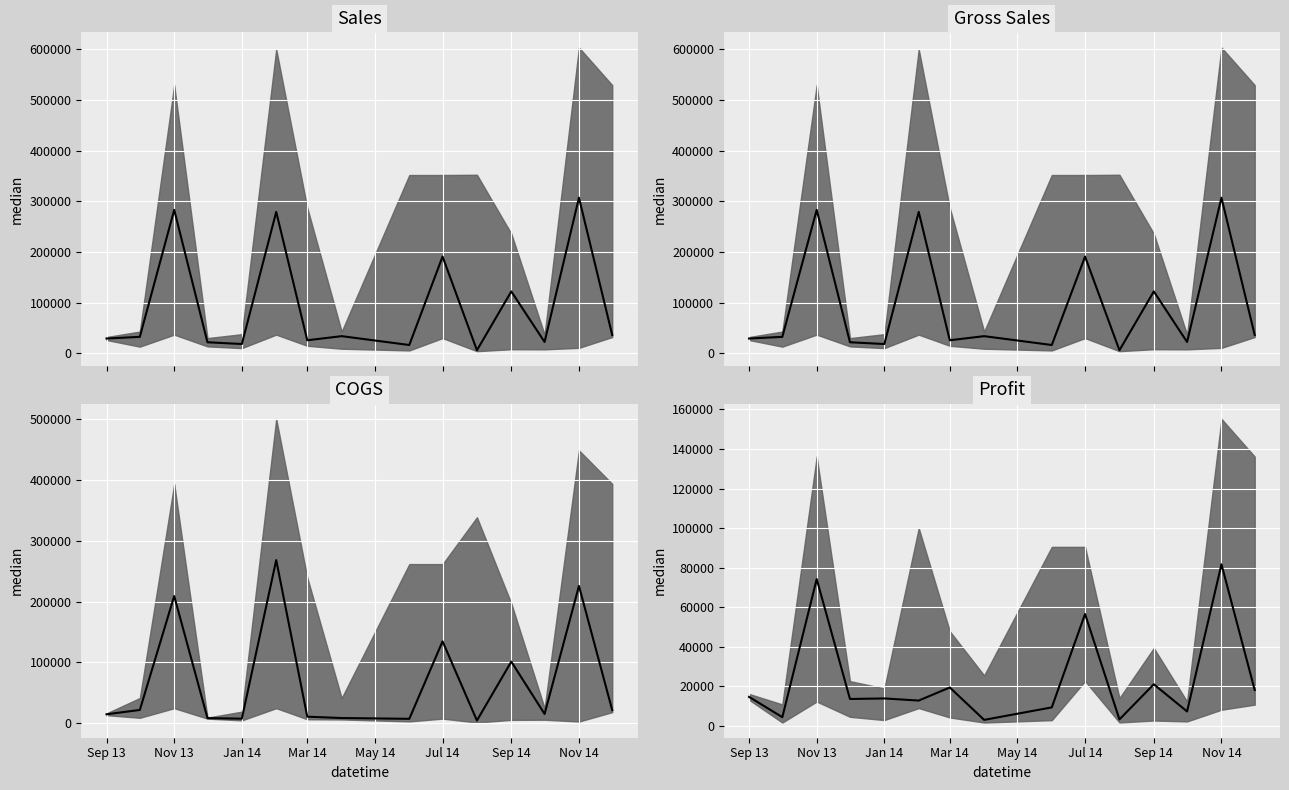

True or false: COGS median and Gross Sales median cross at least once.

False